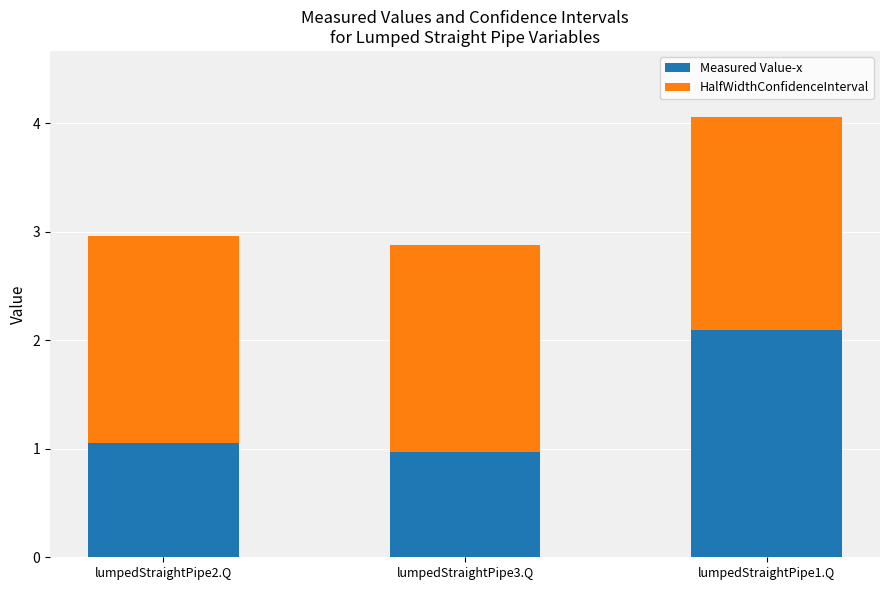

Is it true that Measured Value-x equals 1.6 at lumpedStraightPipe3.Q?

False